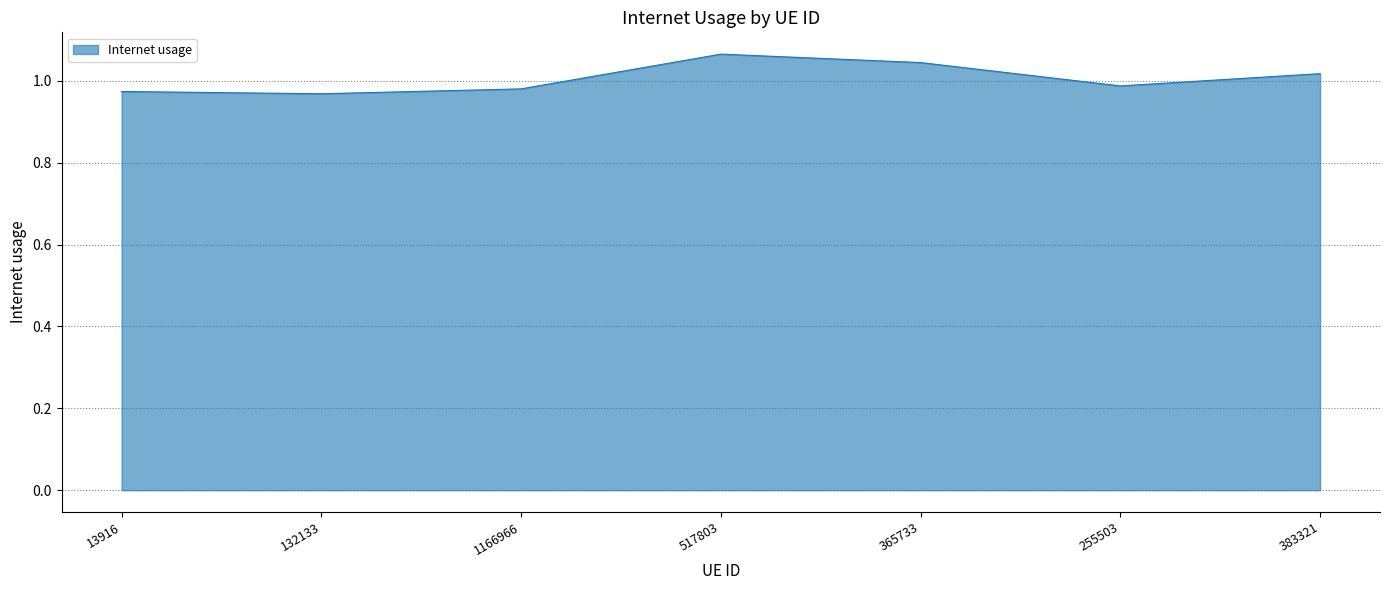

What is the difference between the maximum and minimum values?

0.1